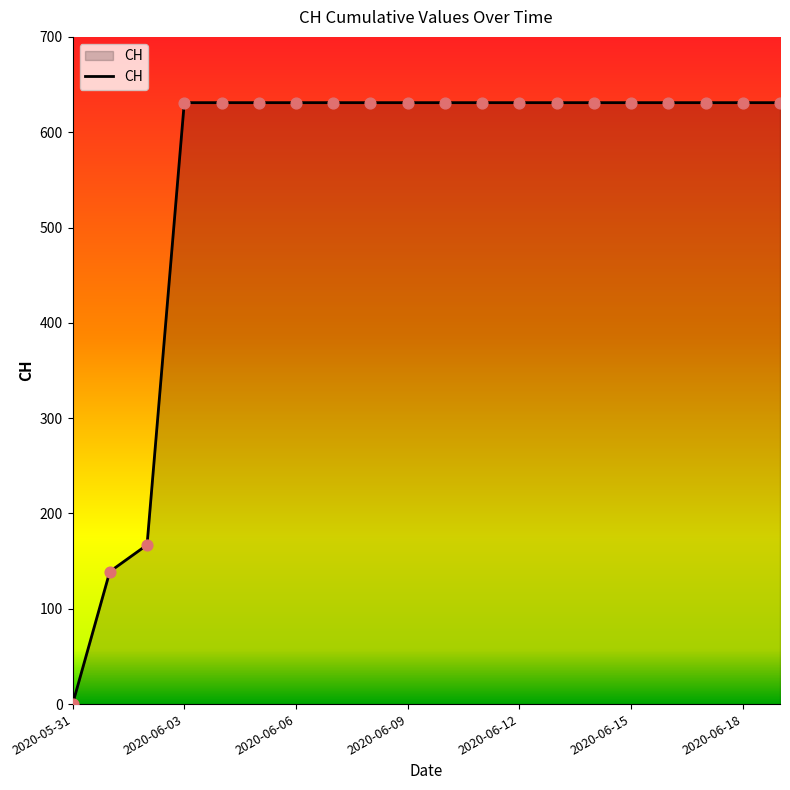

What is the greatest value displayed?

631